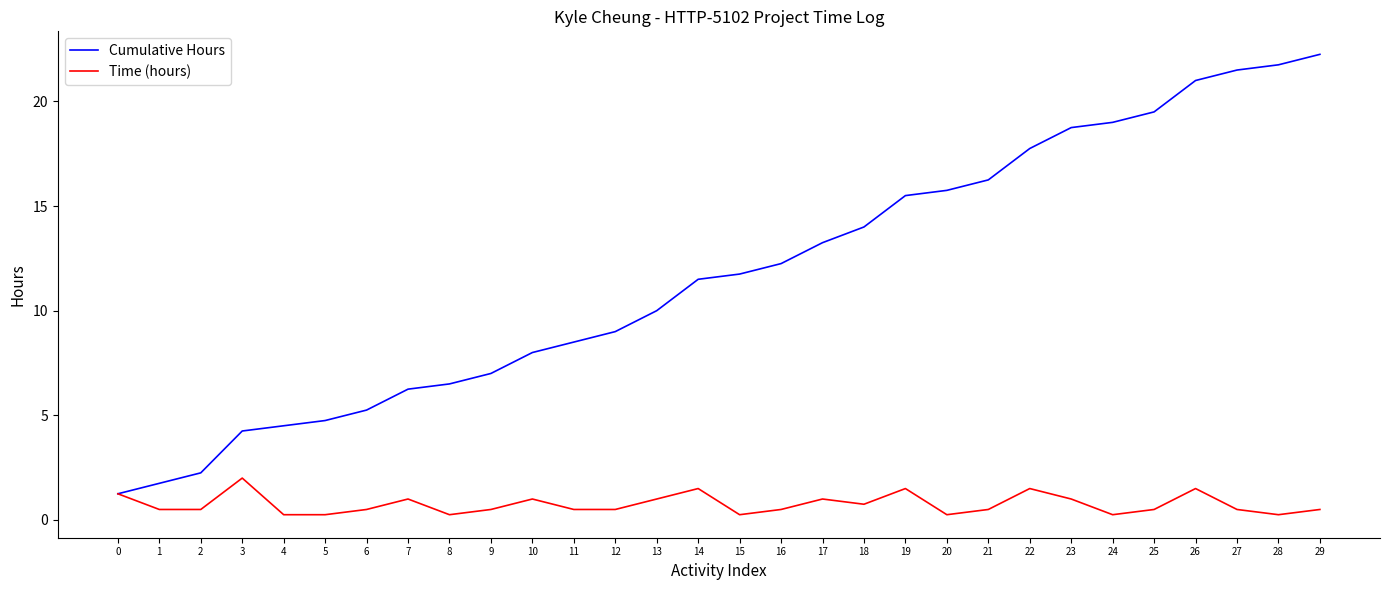

What are all the series names shown in the legend?

Cumulative Hours, Time (hours)